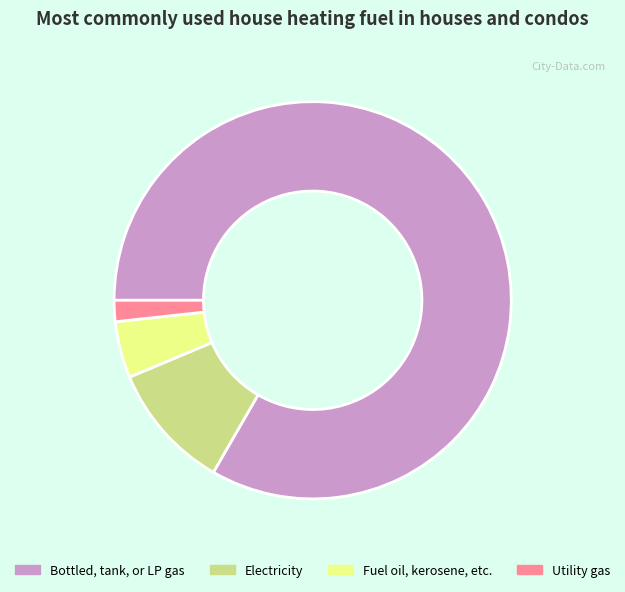

Which category has the biggest portion of the pie?

Bottled, tank, or LP gas